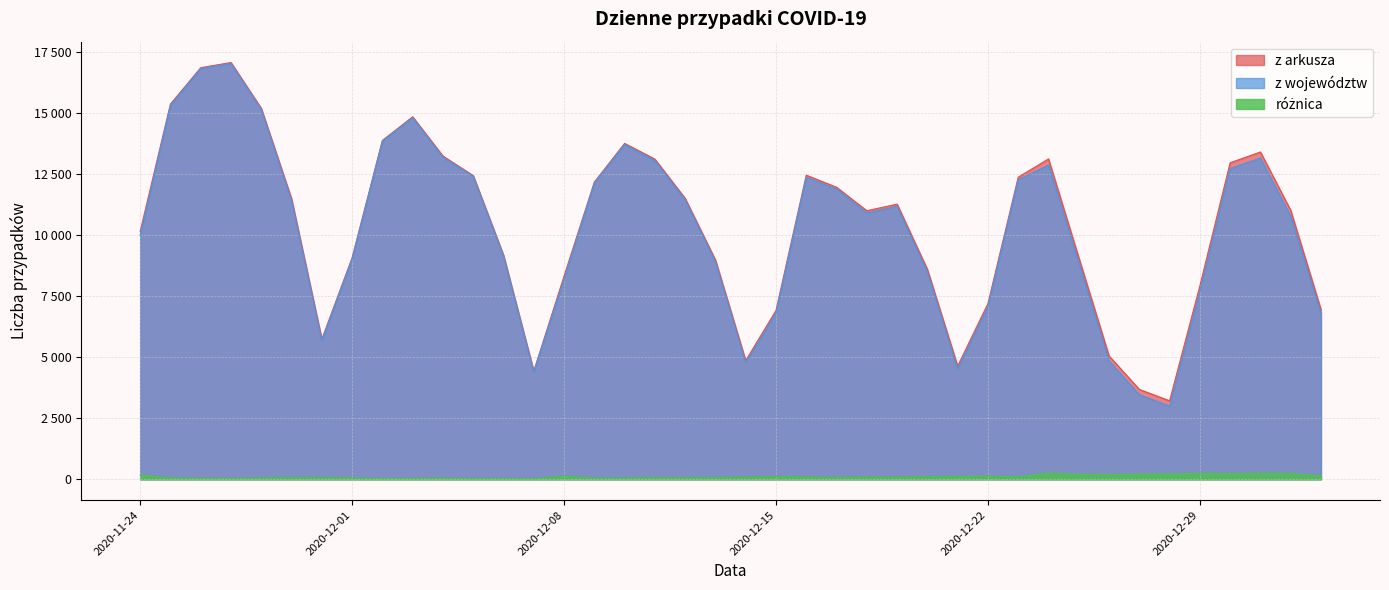

What is the approximate value of z województw at 2020-12-10?

13701